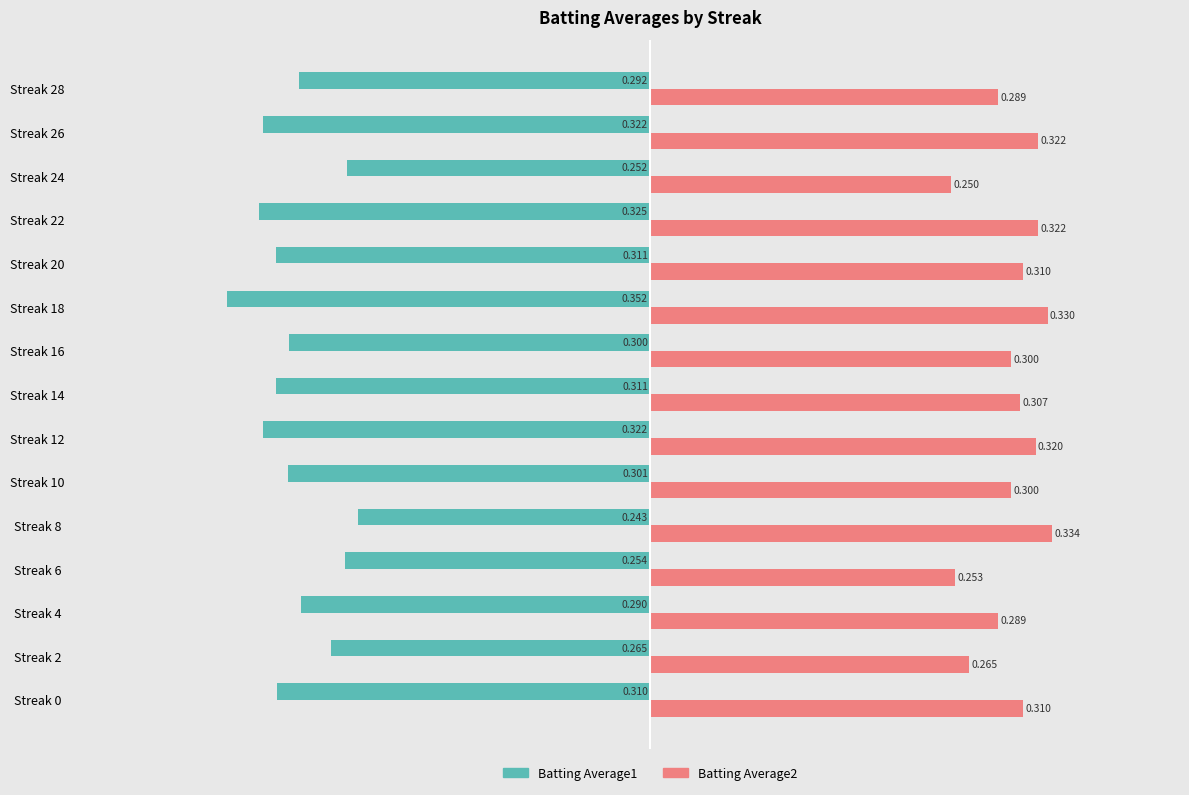

Is the value of Batting Average1 at Streak 8 greater than the value of Batting Average2 at Streak 12?

No